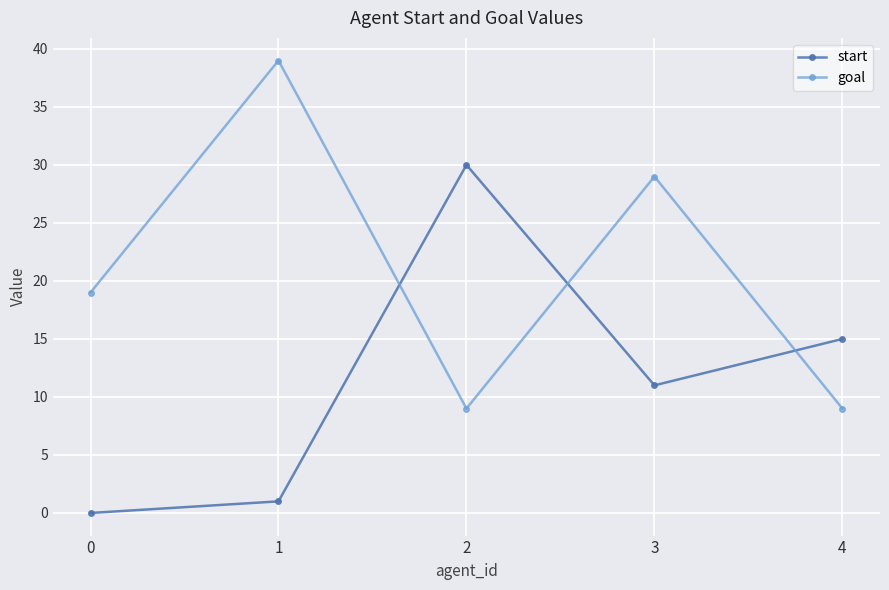

Where is the first local maximum for goal?

1